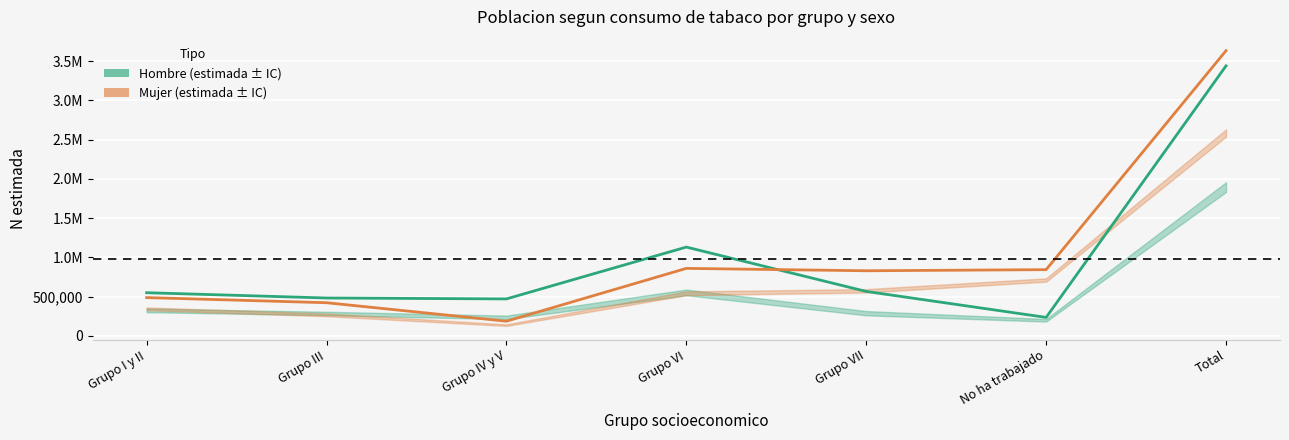

True or false: Hombre - N estimada has more than 1 points higher than both neighbors.

False